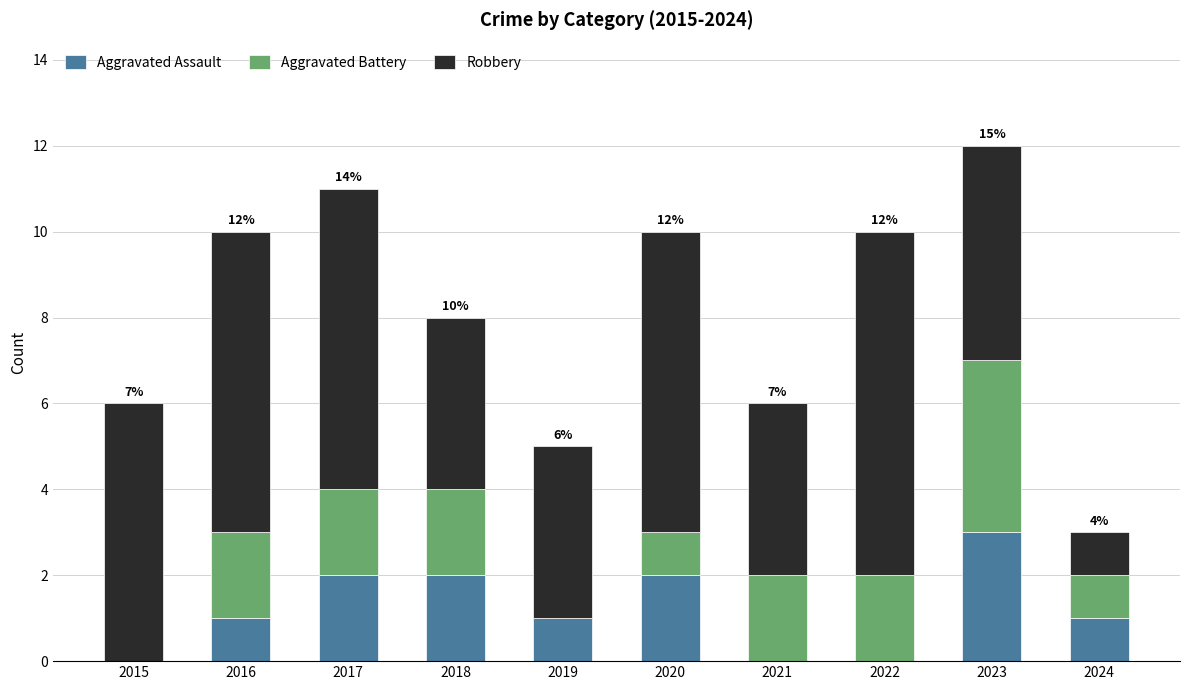

At which category is the sum across all series the highest?

2023